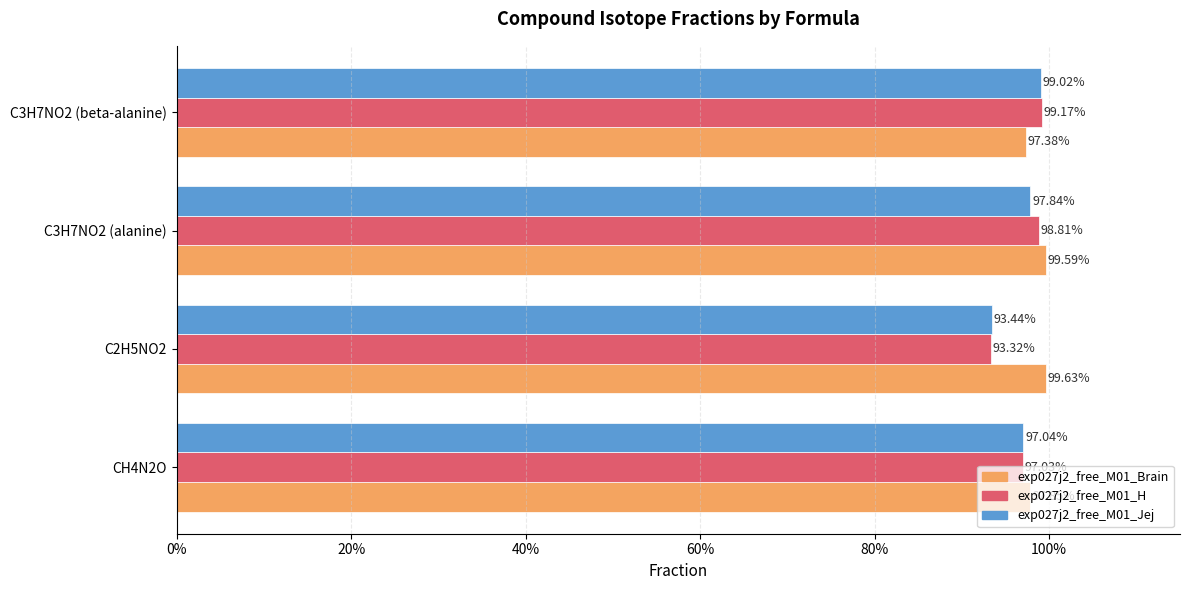

Count the exp027j2_free_M01_H values in the range 0 to 1.

4